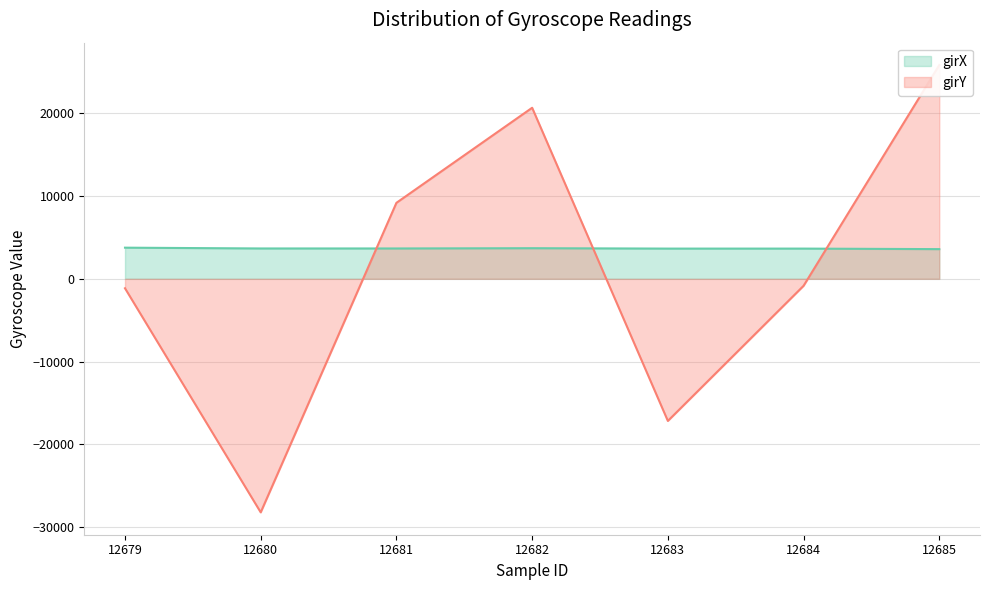

What is the sum of the girX values at 12679 and 12683?

7408